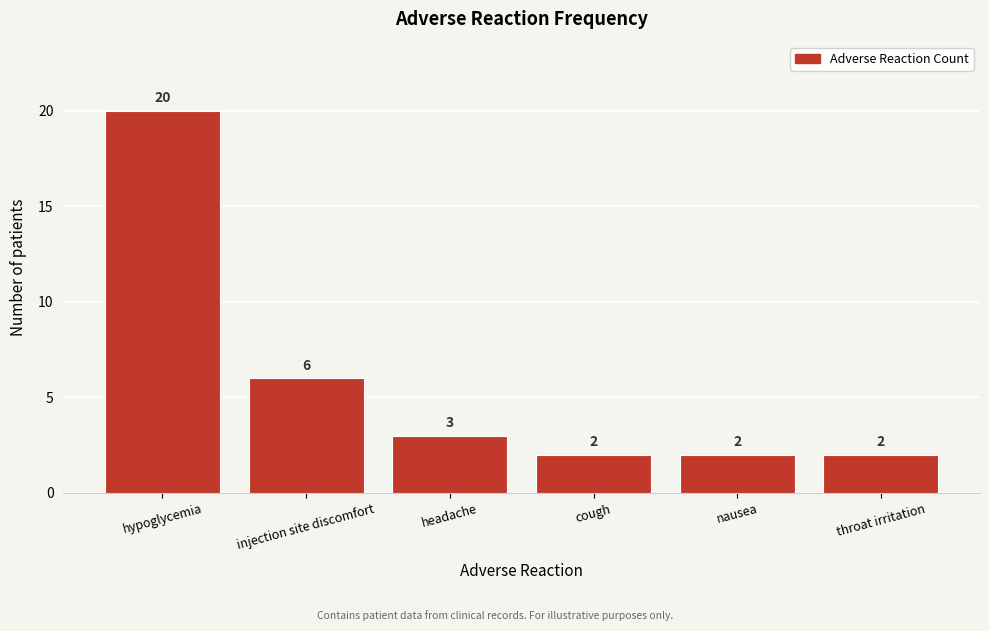

Reading right to left, list all the values displayed in this chart.

throat irritation=2	nausea=2	cough=2	headache=3	injection site discomfort=6	hypoglycemia=20